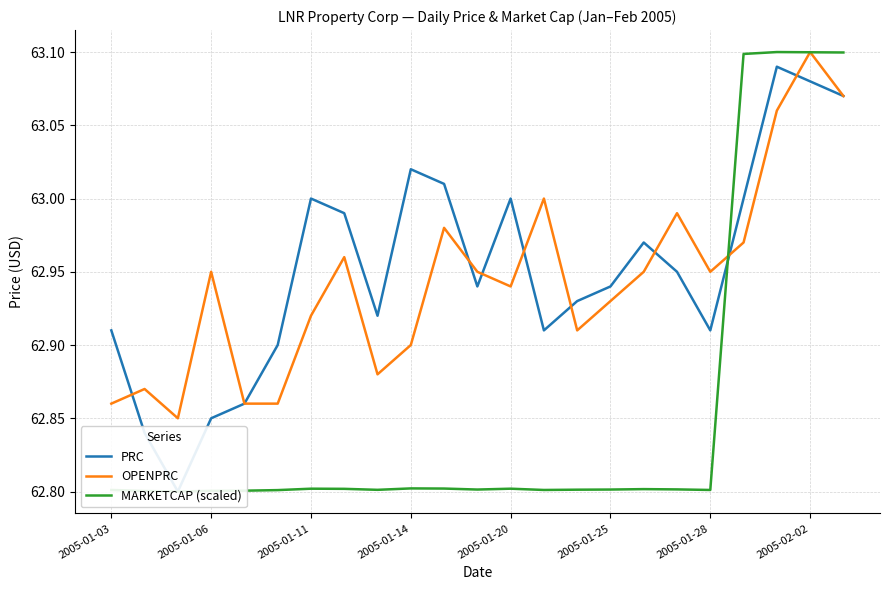

What is the value of the PRC point at the 8th from the left?

63.0